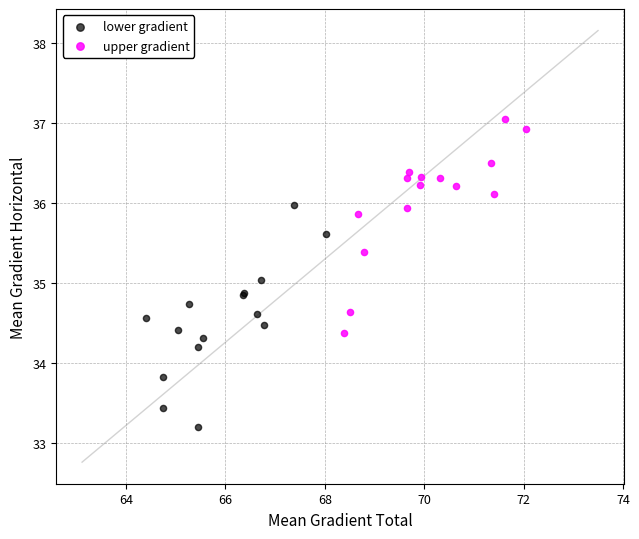

Which series reaches the minimum Y coordinate?

lower gradient